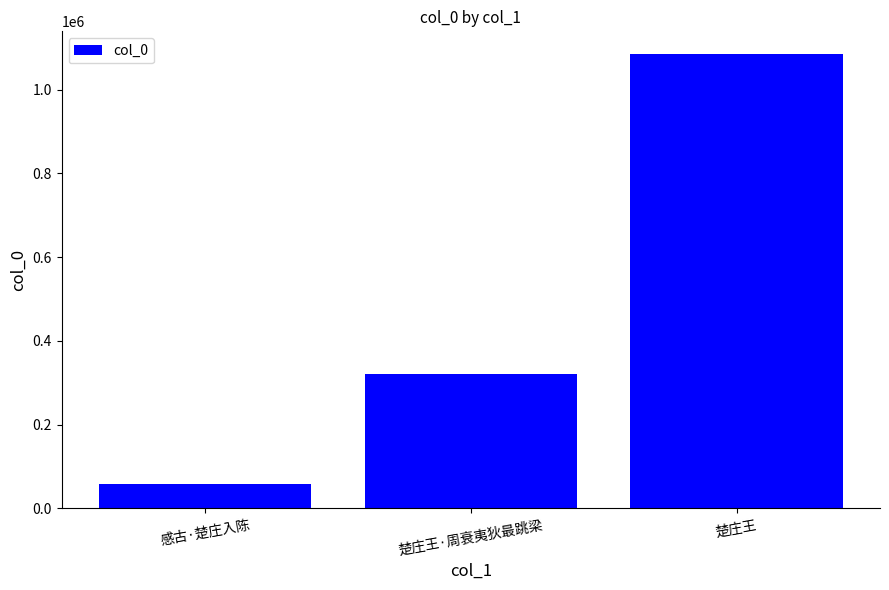

How many values are below 321557?

1